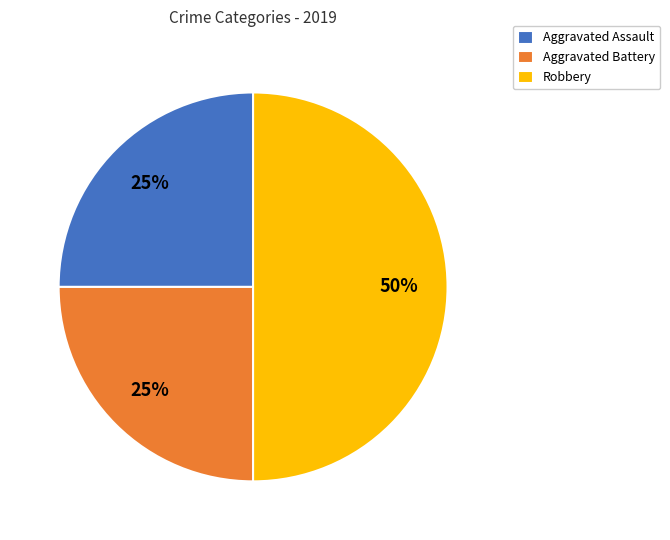

Is the sum of Robbery and Aggravated Battery greater than half?

Yes